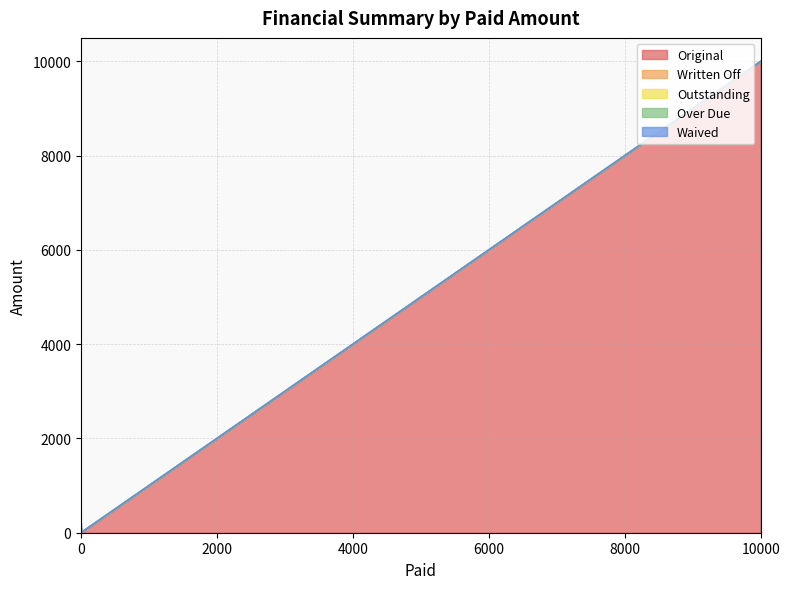

True or false: Written Off and Outstanding intersect in this chart.

False